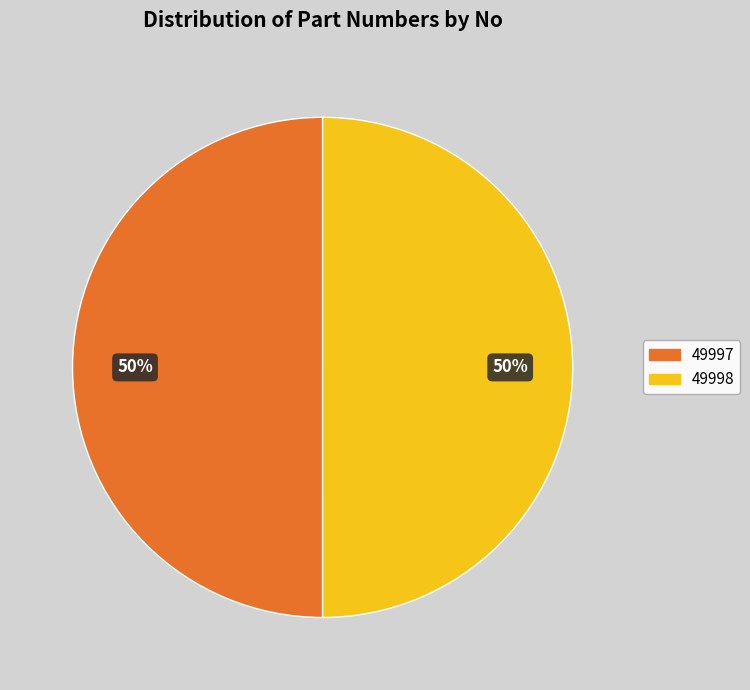

Do 49997 and 49998 together represent more than half of the pie?

Yes